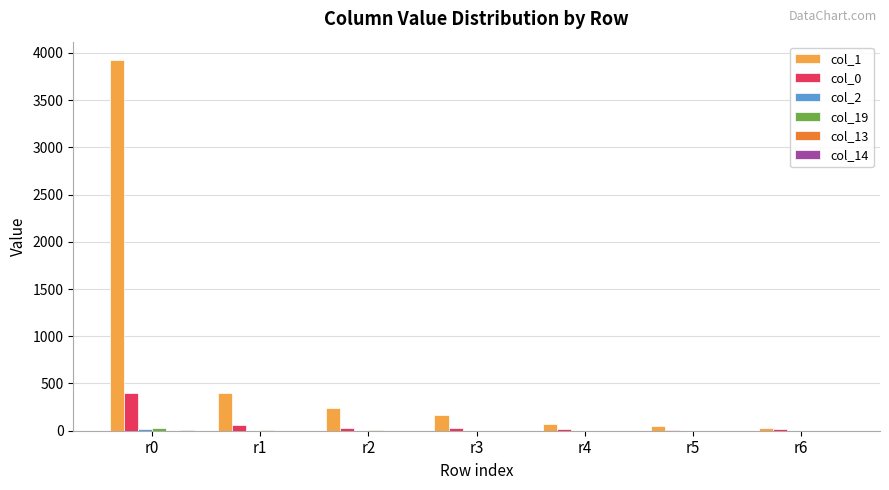

What is the total value across all series at r2?

277